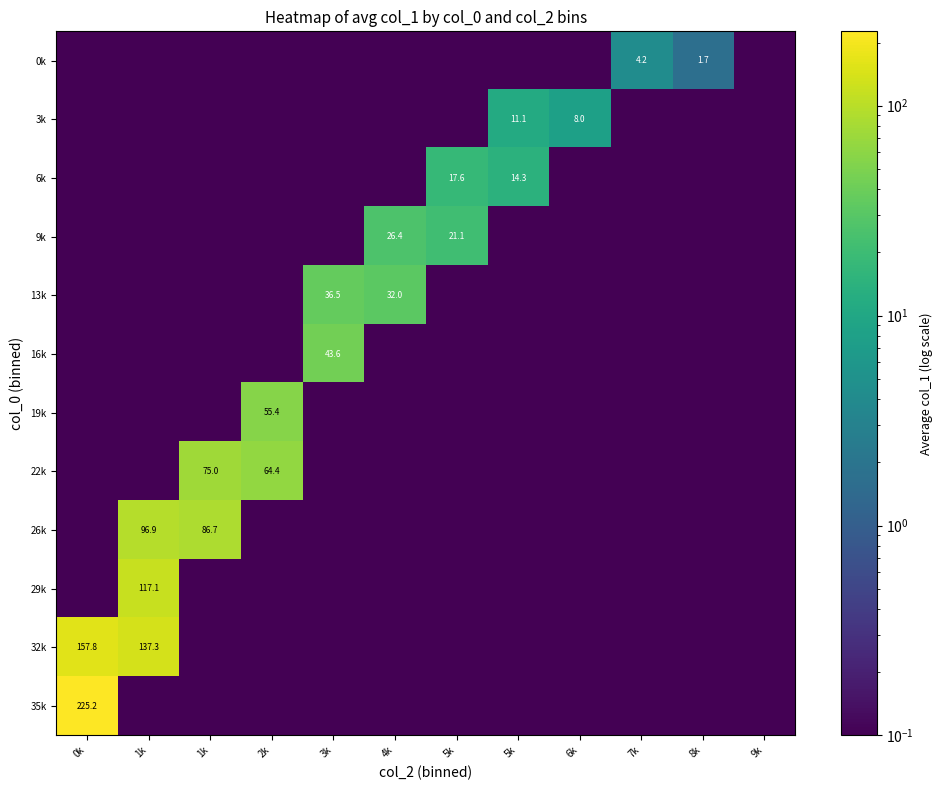

List the series in order of their peak value, lowest first.

0k, 3k, 6k, 9k, 13k, 16k, 19k, 22k, 26k, 29k, 32k, 35k